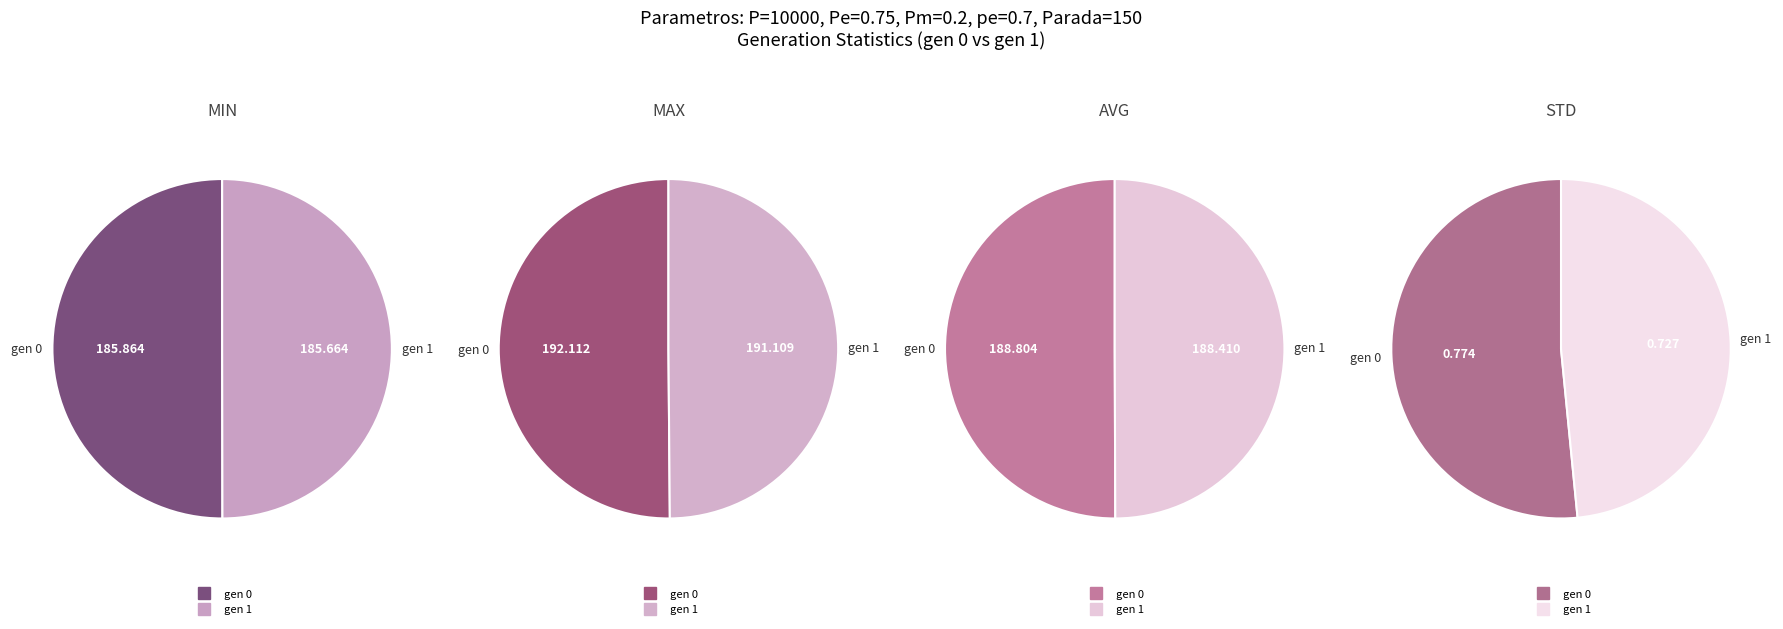

Which has a higher value, gen 1 or gen 0?

gen 0